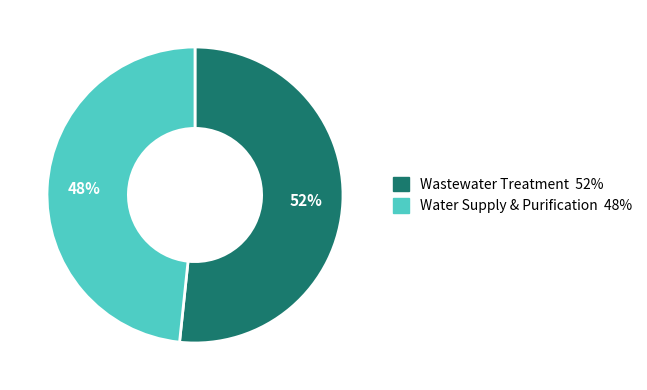

Is there a majority slice in this chart?

Yes